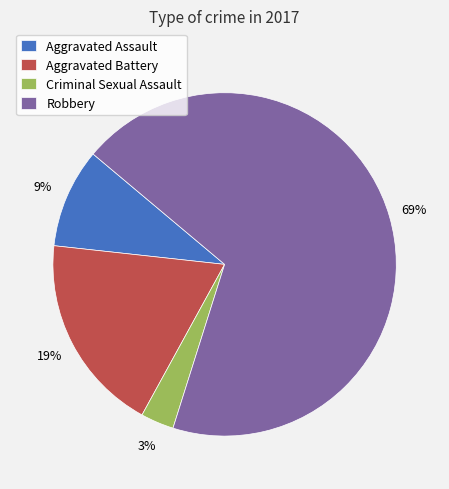

Rank the categories by value from highest to lowest.

Robbery, Aggravated Battery, Aggravated Assault, Criminal Sexual Assault